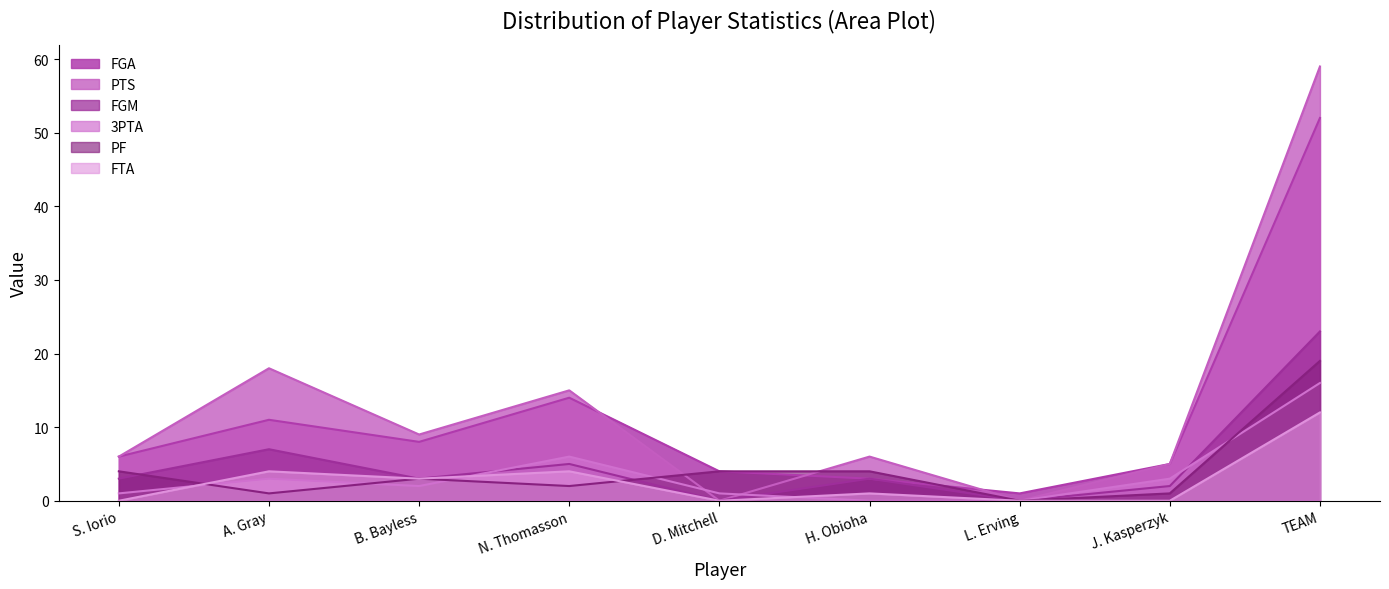

Reading left to right, what are all the values shown in this chart?

FGA: S. Iorio=6	A. Gray=11	B. Bayless=8	N. Thomasson=14	D. Mitchell=4	H. Obioha=3	L. Erving=1	J. Kasperzyk=5	TEAM=52
PTS: S. Iorio=6	A. Gray=18	B. Bayless=9	N. Thomasson=15	D. Mitchell=0	H. Obioha=6	L. Erving=0	J. Kasperzyk=5	TEAM=59
FGM: S. Iorio=3	A. Gray=7	B. Bayless=3	N. Thomasson=5	D. Mitchell=0	H. Obioha=3	L. Erving=0	J. Kasperzyk=2	TEAM=23
3PTA: S. Iorio=1	A. Gray=3	B. Bayless=2	N. Thomasson=6	D. Mitchell=1	H. Obioha=0	L. Erving=0	J. Kasperzyk=3	TEAM=16
PF: S. Iorio=4	A. Gray=1	B. Bayless=3	N. Thomasson=2	D. Mitchell=4	H. Obioha=4	L. Erving=0	J. Kasperzyk=1	TEAM=19
FTA: S. Iorio=0	A. Gray=4	B. Bayless=3	N. Thomasson=4	D. Mitchell=0	H. Obioha=1	L. Erving=0	J. Kasperzyk=0	TEAM=12